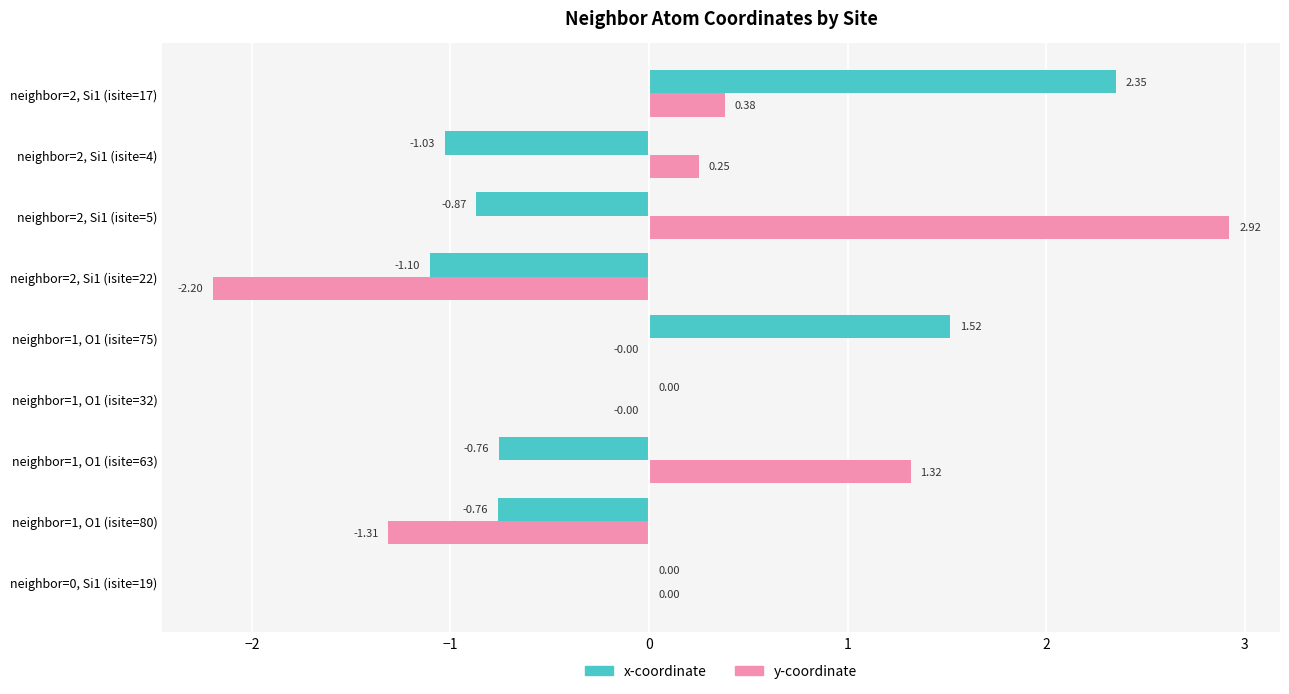

At which category does the chart reach its peak across all series?

neighbor=2, Si1 (isite=5)